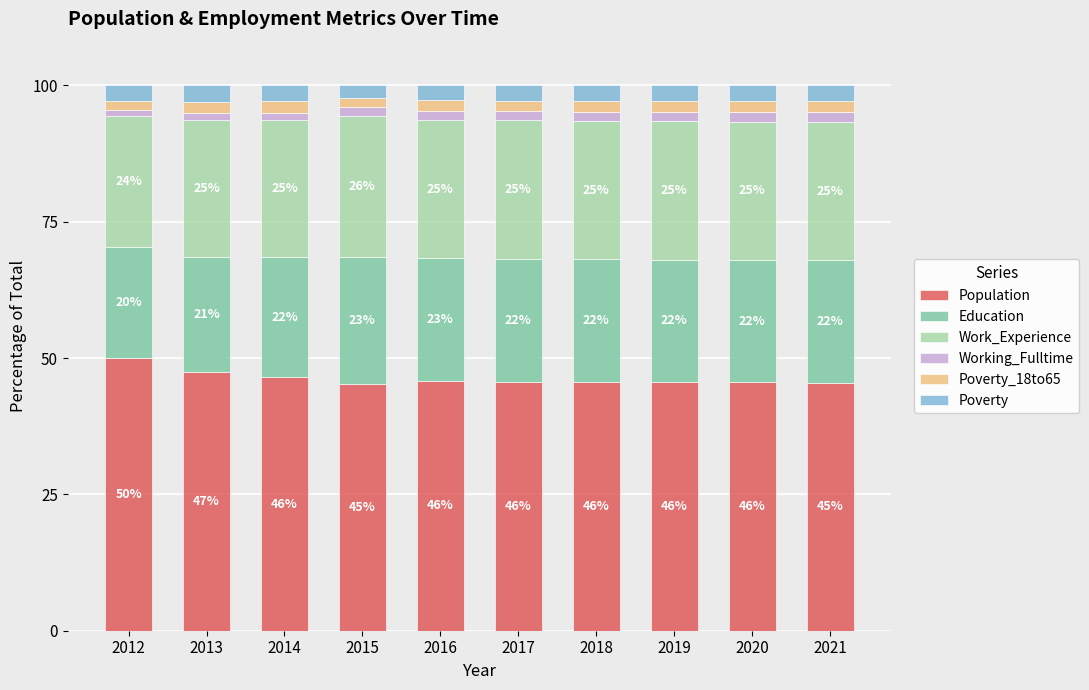

True or false: Population has a value of 45.6 at 2018.

True